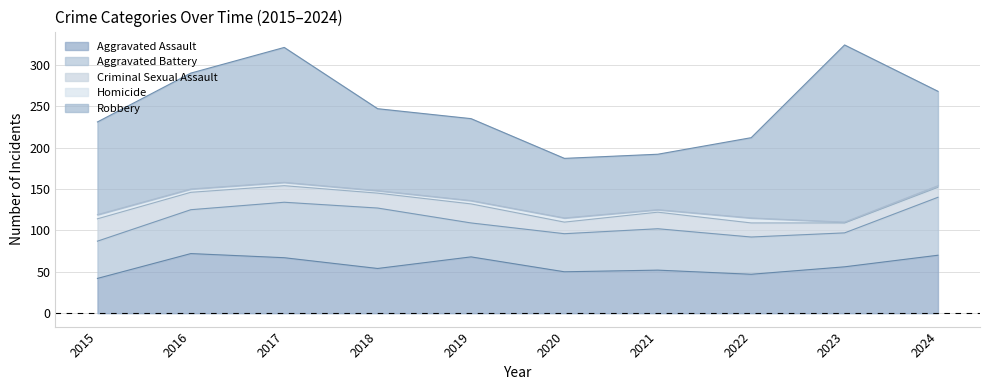

At which label does Aggravated Assault reach its peak?

2016